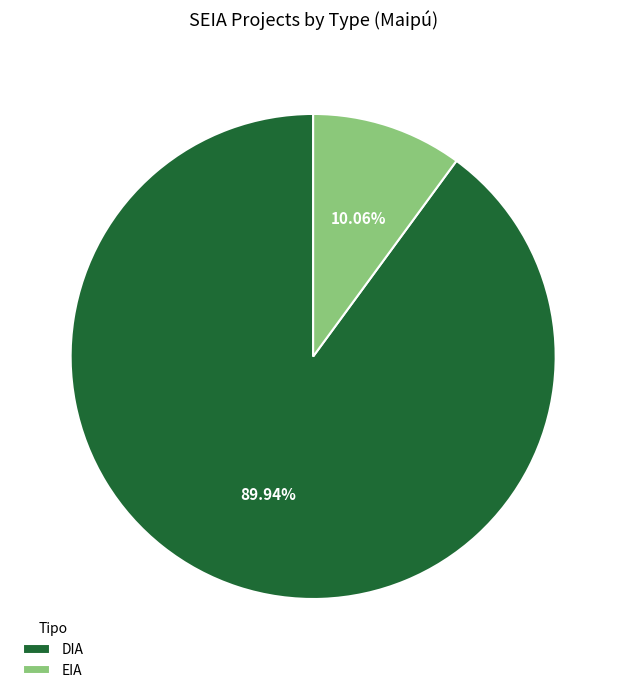

To the nearest percent, what is the average slice percentage?

50%